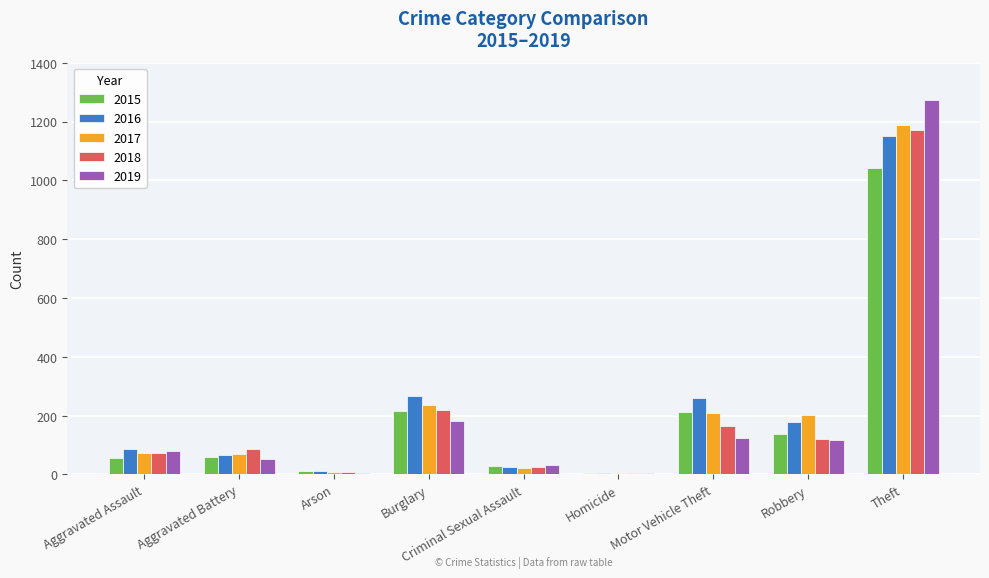

How many groups of bars are there?

9